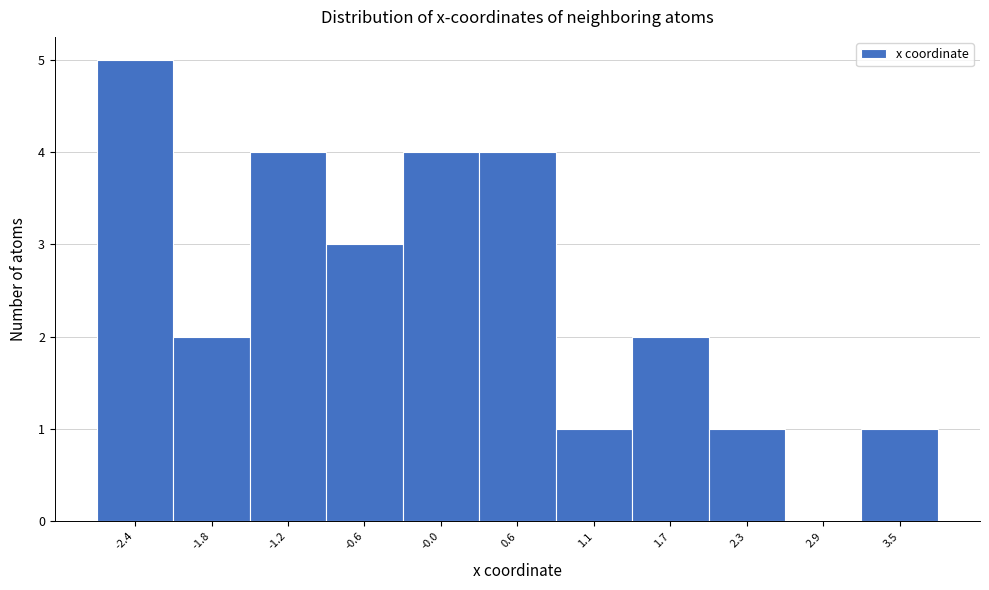

Over which range of the x-axis is the bar tallest?

-2.7 to -2.1